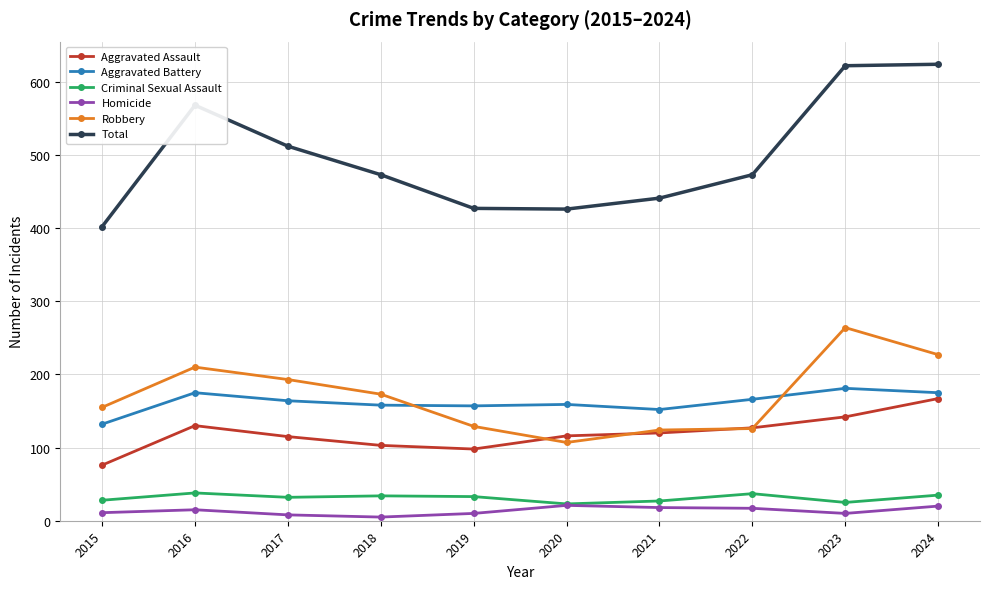

What is the difference between the highest and lowest values at 2023?

612